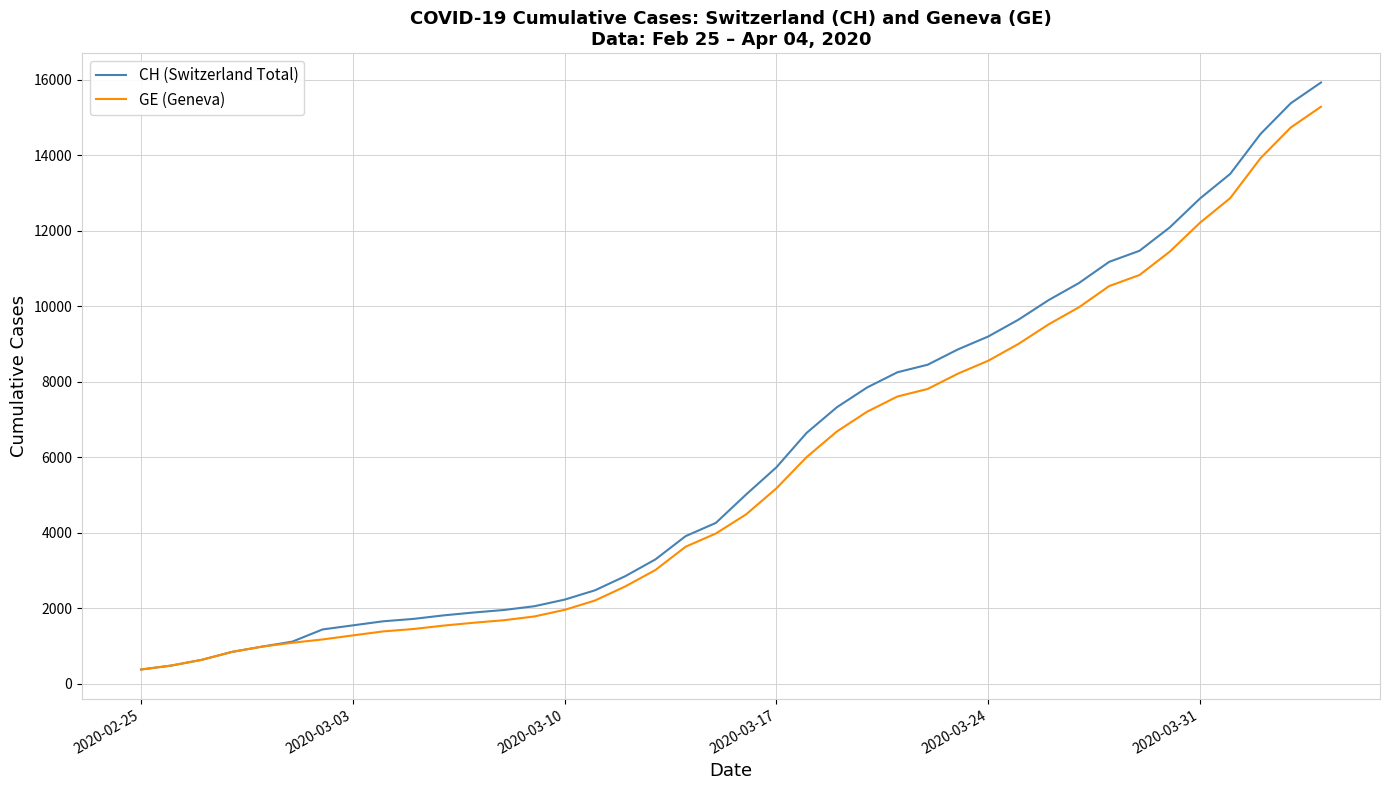

What is the lowest value of the CH (Switzerland Total) series?

375